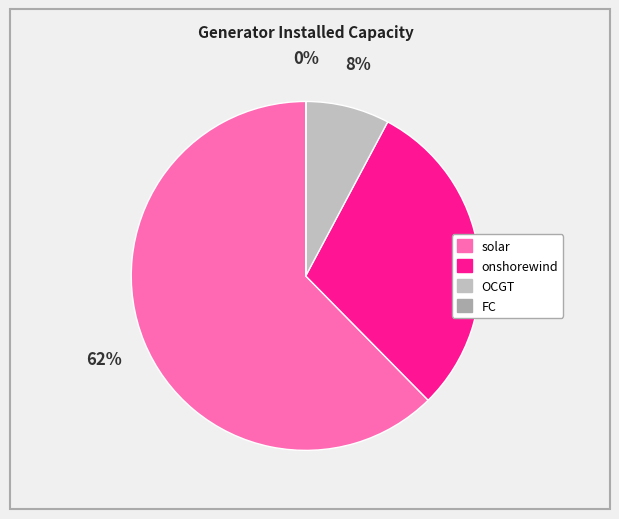

How much of the chart is everything except solar?

37.6%